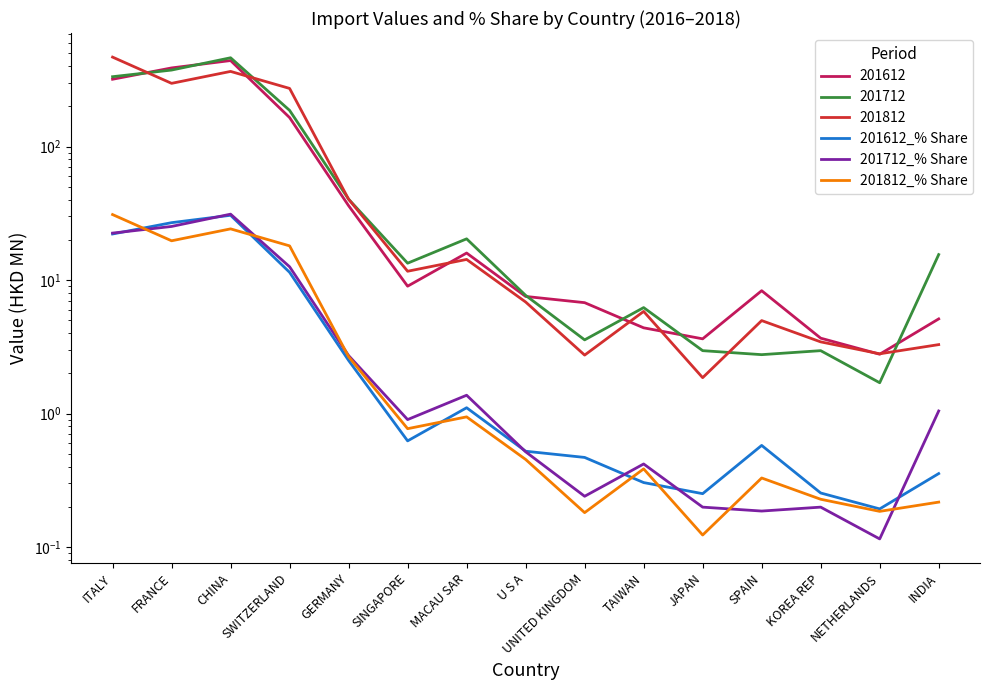

Reading left to right, list all the values displayed in this chart.

201612_% Share: ITALY=22.1	FRANCE=26.9	CHINA=30.6	SWITZERLAND=11.4	GERMANY=2.5	SINGAPORE=0.6	MACAU SAR=1.1	U S A=0.5	UNITED KINGDOM=0.5	TAIWAN=0.3	JAPAN=0.3	SPAIN=0.6	KOREA REP=0.3	NETHERLANDS=0.2	INDIA=0.4
201712_% Share: ITALY=22.5	FRANCE=25.2	CHINA=31.1	SWITZERLAND=12.6	GERMANY=2.7	SINGAPORE=0.9	MACAU SAR=1.4	U S A=0.5	UNITED KINGDOM=0.2	TAIWAN=0.4	JAPAN=0.2	SPAIN=0.2	KOREA REP=0.2	NETHERLANDS=0.1	INDIA=1.0
201812_% Share: ITALY=30.9	FRANCE=19.7	CHINA=24.2	SWITZERLAND=18.0	GERMANY=2.7	SINGAPORE=0.8	MACAU SAR=0.9	U S A=0.5	UNITED KINGDOM=0.2	TAIWAN=0.4	JAPAN=0.1	SPAIN=0.3	KOREA REP=0.2	NETHERLANDS=0.2	INDIA=0.2